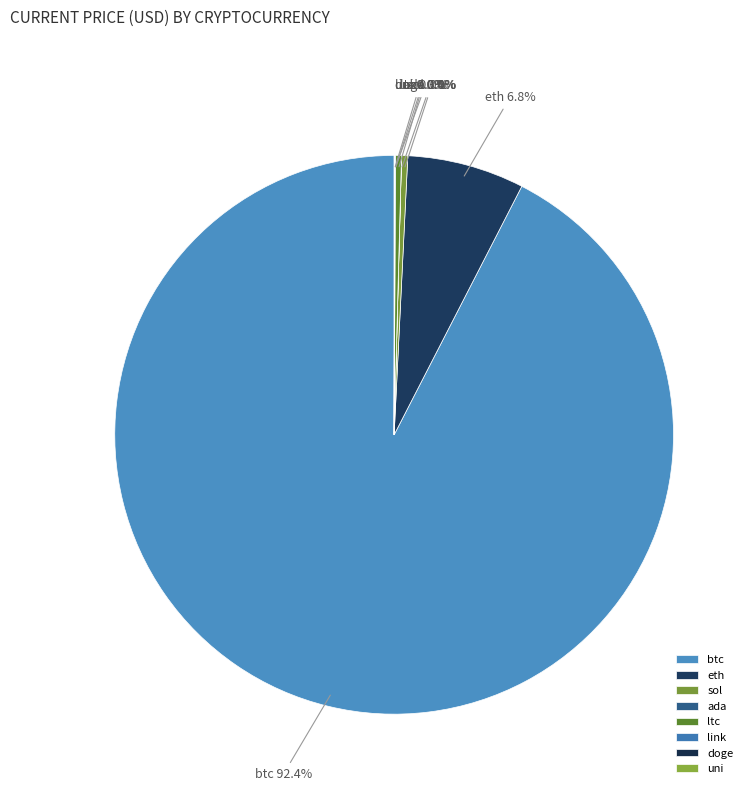

Which category accounts for the majority?

btc